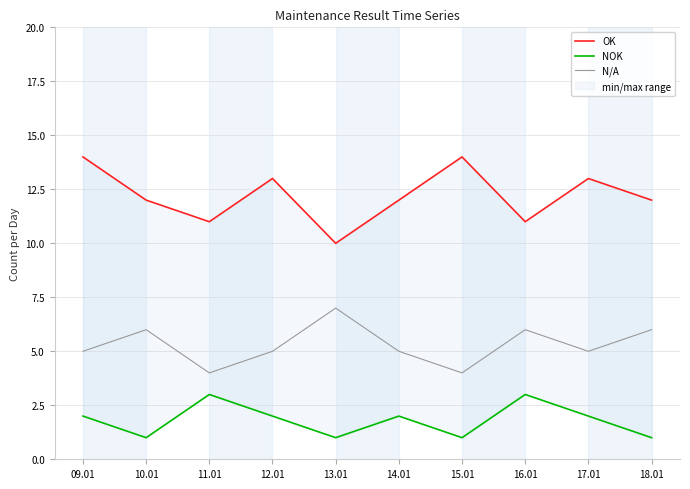

What is the spread (max minus min) of values at 12.01?

11